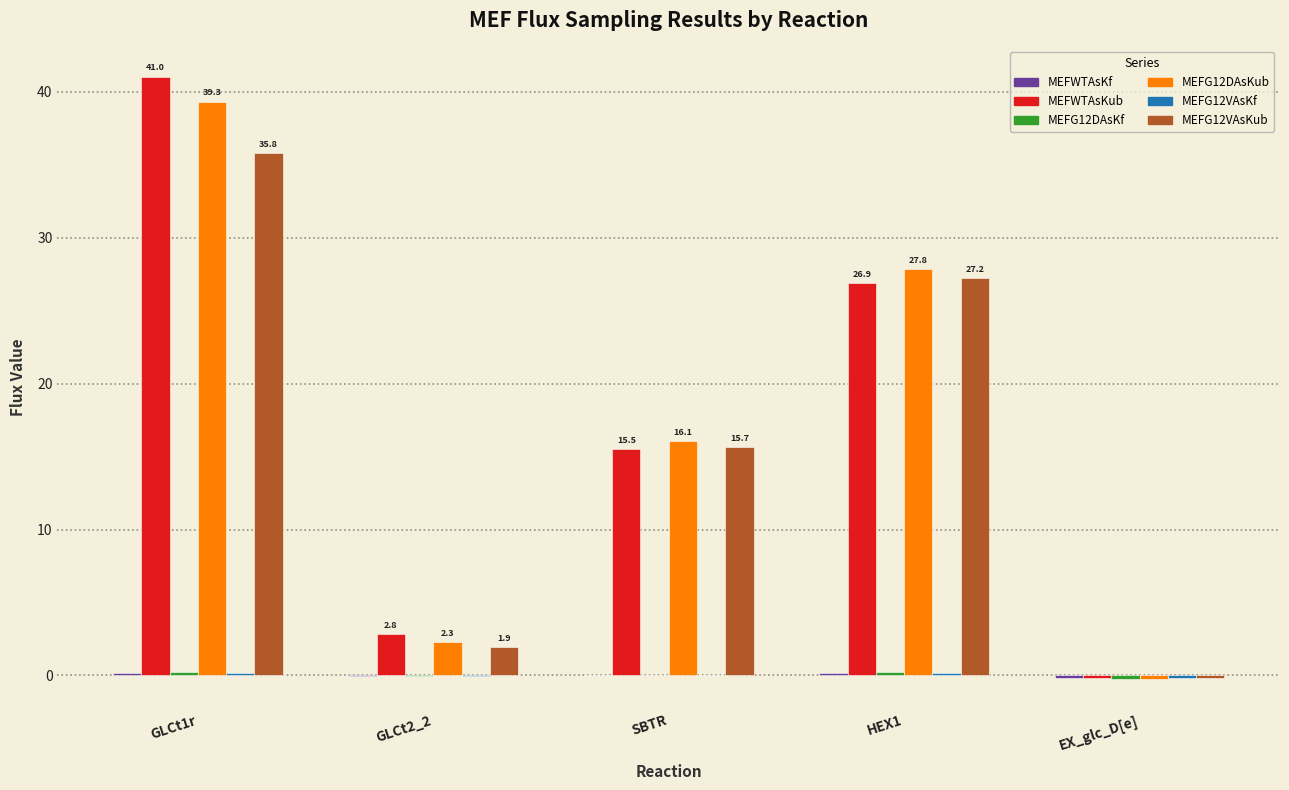

How many groups of bars are there?

5